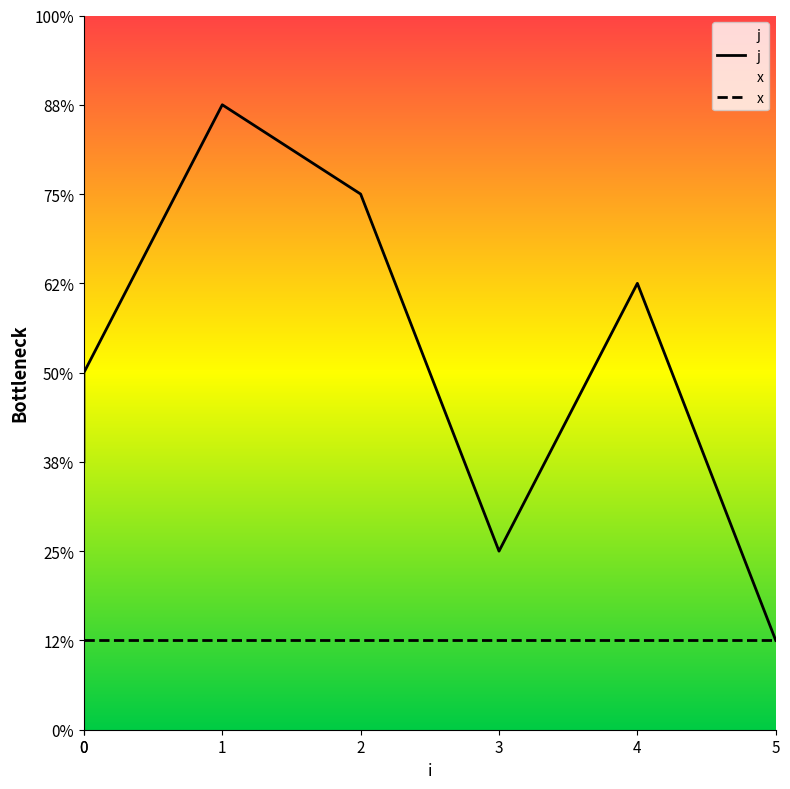

True or false: there are more than 1 points higher than both neighbors.

True